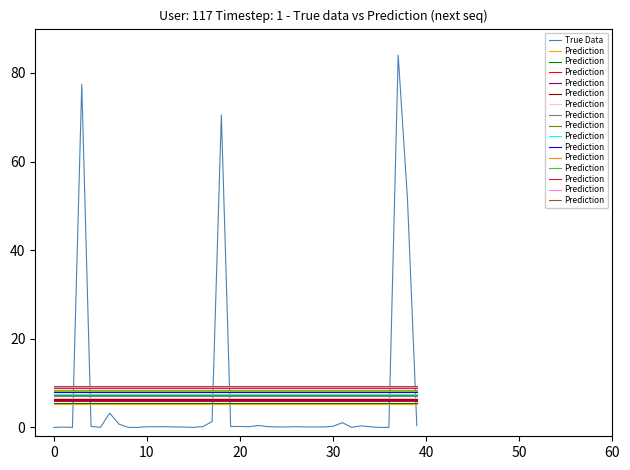

True or false: True Data has a value of 0.0 at 0.

True